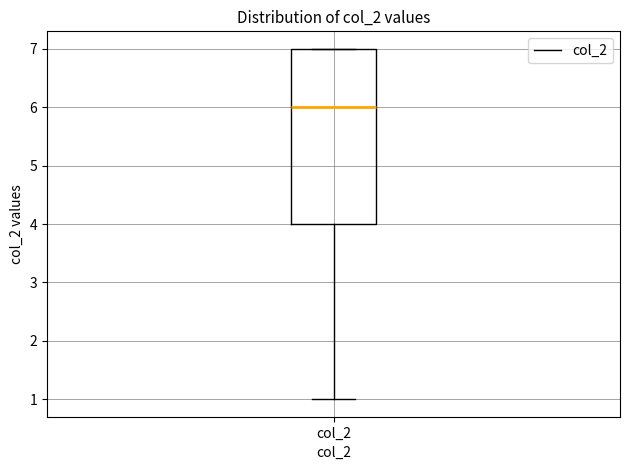

Transcribe this box plot: give where the median line is, the range the box spans, and where the two whiskers end, as read against the y-axis. The values are not printed on the chart, so give them approximately, as read against the axis.

median 6, box 4 to 7, whiskers 1 to 7